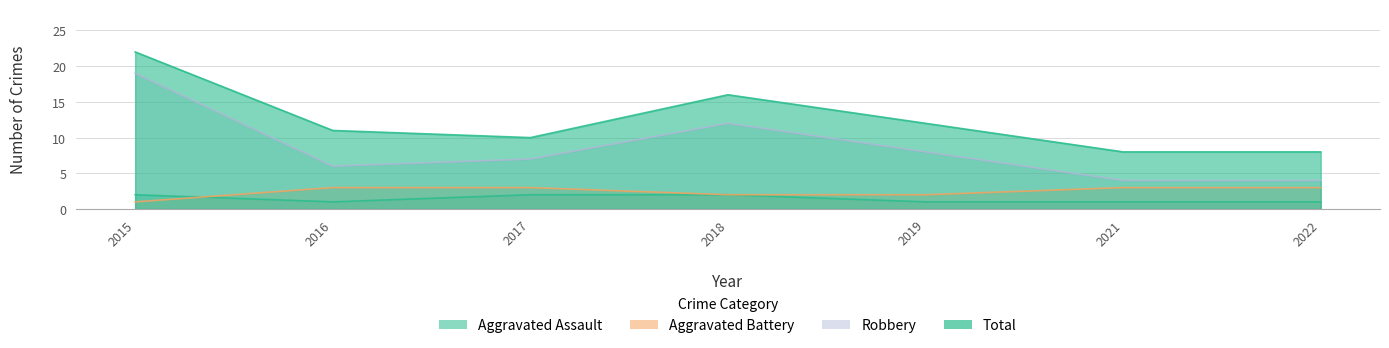

How many Aggravated Battery values are between 2 and 3?

6